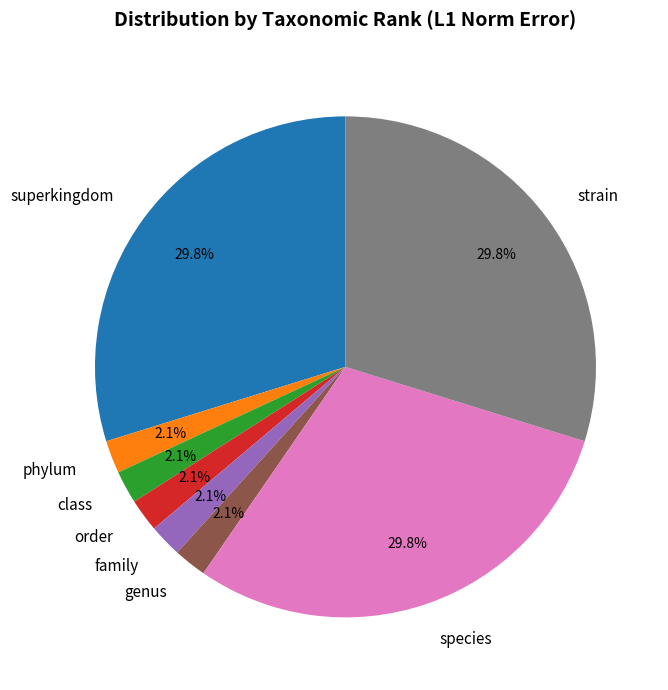

Combined, do strain and phylum account for over 50%?

No